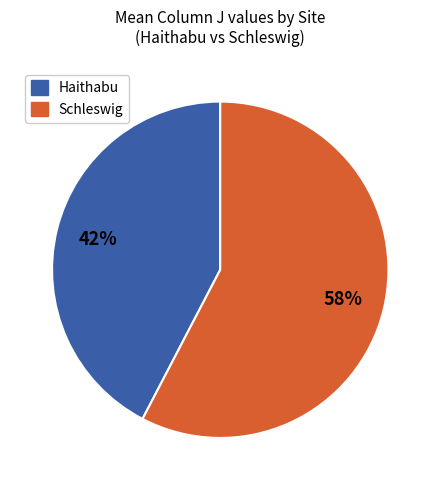

How many slices are in this pie chart?

2